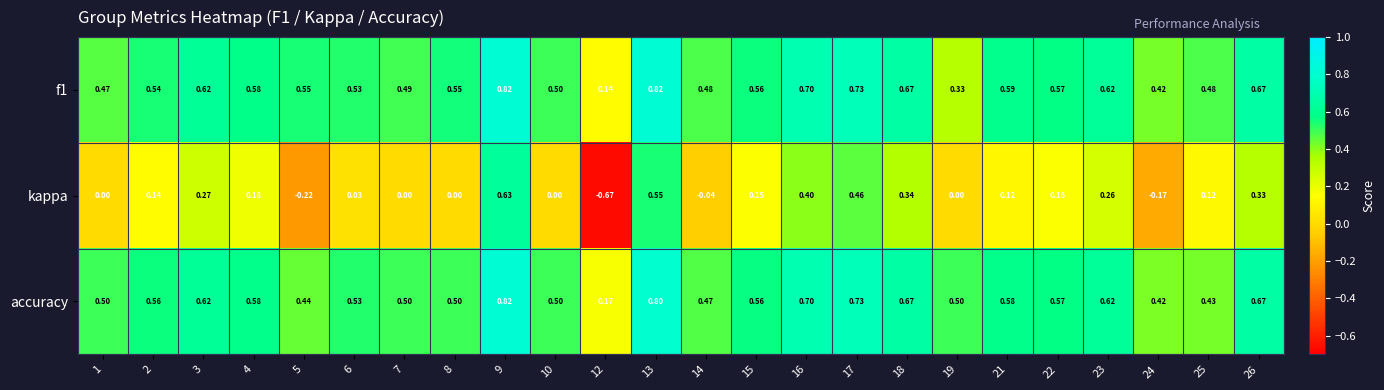

Which series has the largest total across all categories?

accuracy